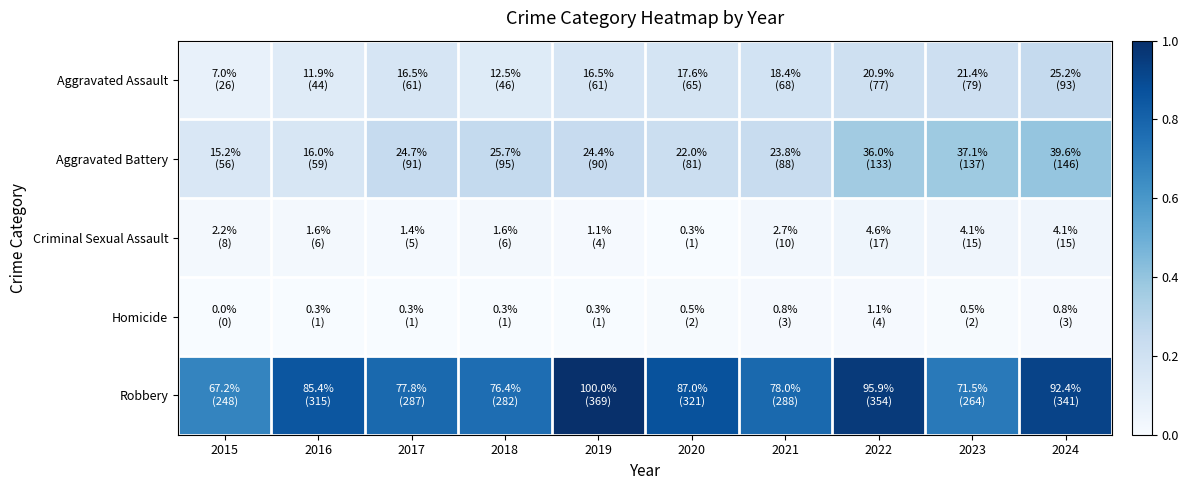

Reading left to right, list all the values displayed in this chart.

Aggravated Assault: 2015=0.1	2016=0.1	2017=0.2	2018=0.1	2019=0.2	2020=0.2	2021=0.2	2022=0.2	2023=0.2	2024=0.3
Aggravated Battery: 2015=0.2	2016=0.2	2017=0.2	2018=0.3	2019=0.2	2020=0.2	2021=0.2	2022=0.4	2023=0.4	2024=0.4
Criminal Sexual Assault: 2015=0.0	2016=0.0	2017=0.0	2018=0.0	2019=0.0	2020=0.0	2021=0.0	2022=0.0	2023=0.0	2024=0.0
Homicide: 2015=0.0	2016=0.0	2017=0.0	2018=0.0	2019=0.0	2020=0.0	2021=0.0	2022=0.0	2023=0.0	2024=0.0
Robbery: 2015=0.7	2016=0.9	2017=0.8	2018=0.8	2019=1.0	2020=0.9	2021=0.8	2022=1.0	2023=0.7	2024=0.9